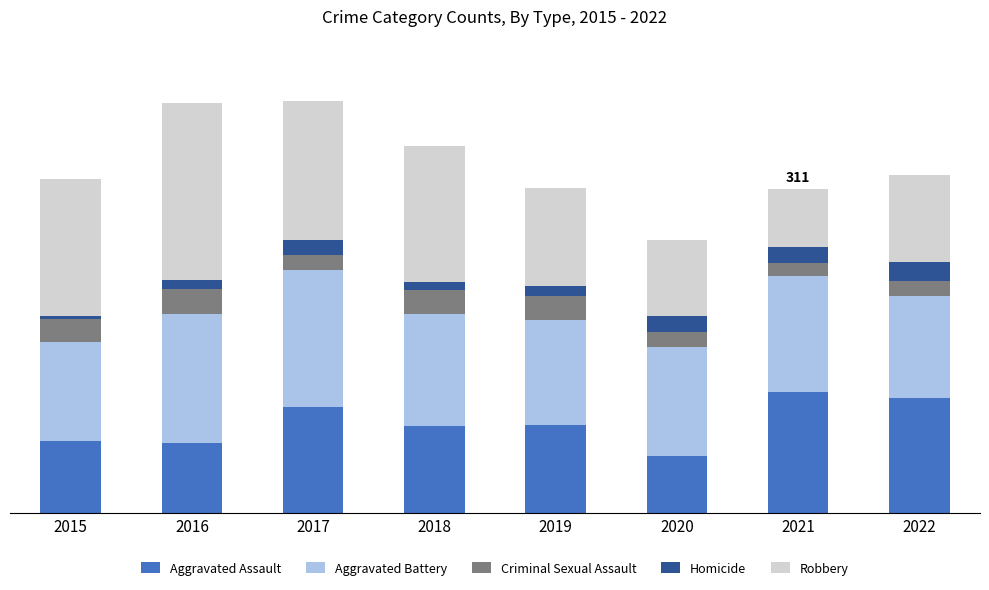

Read the Criminal Sexual Assault value at 2015.

22